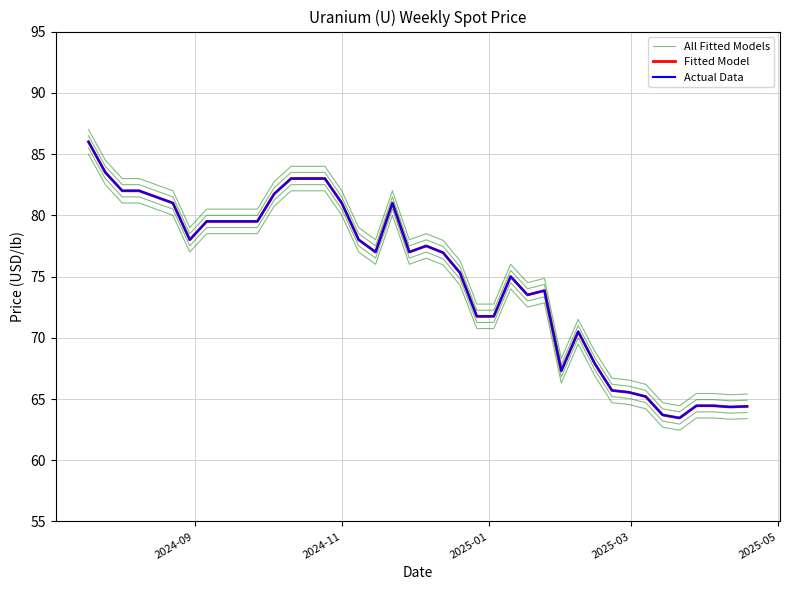

What is the spread (max minus min) of values at 2024-09?

0.5